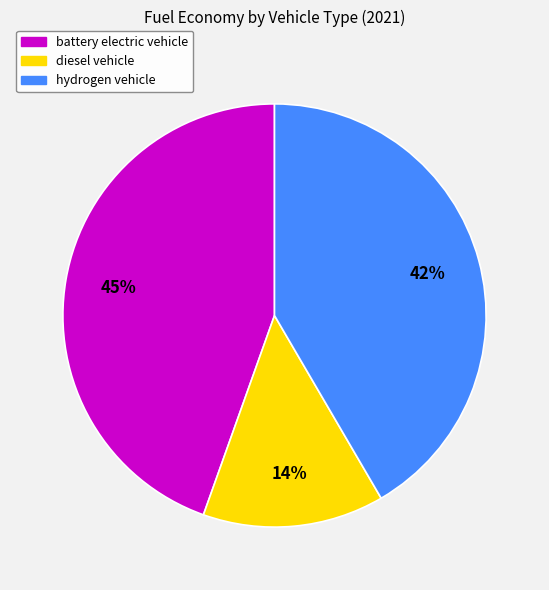

Is it true that battery electric vehicle is 45% of the pie?

True